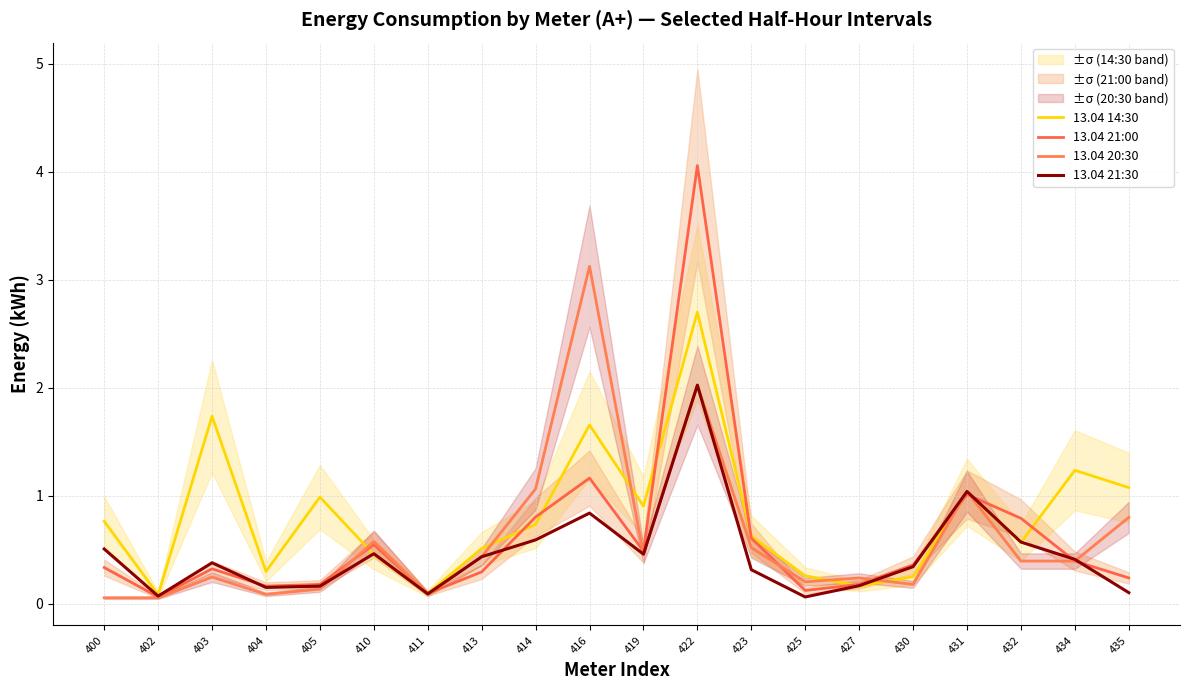

True or false: 13.04 21:00 and 13.04 21:30 intersect in this chart.

True